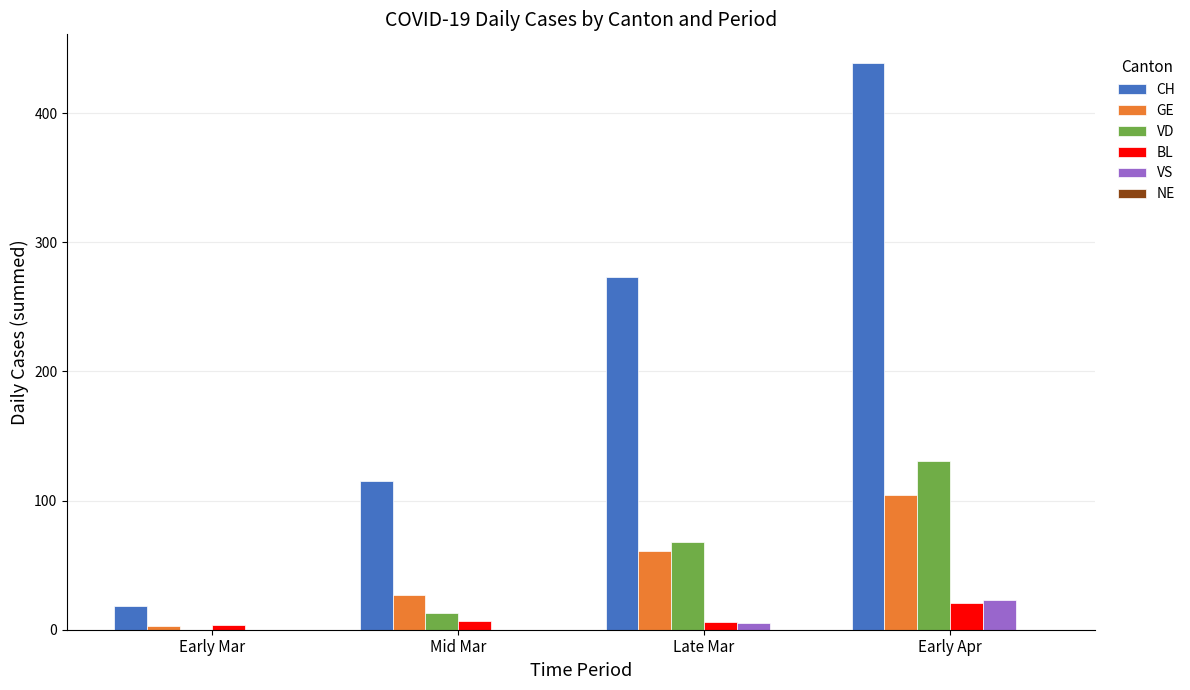

True or false: GE has a value of 26 at Early Apr.

False